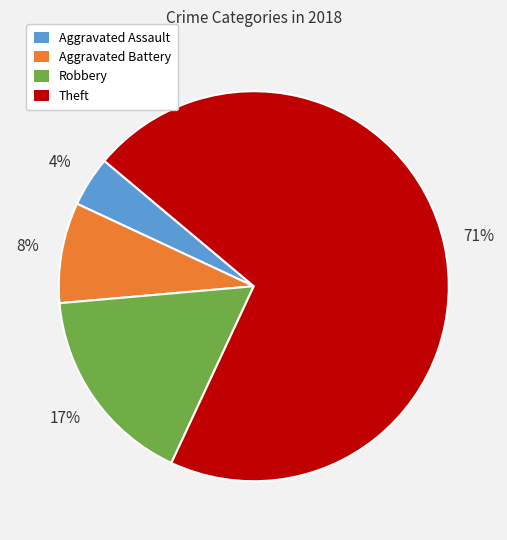

Between Robbery and Theft, which is larger?

Theft